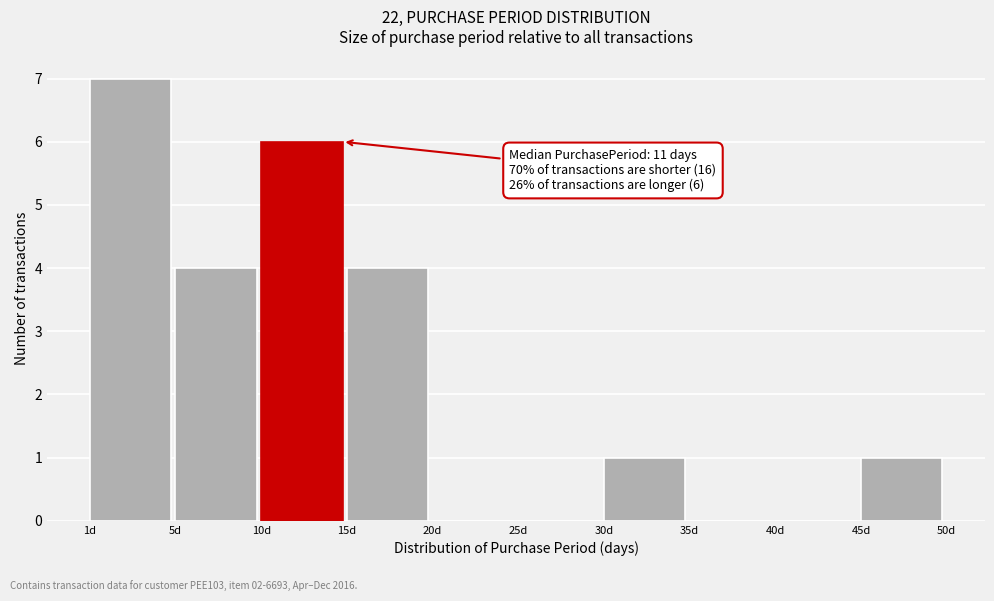

Reading left to right, extract all data points from this chart.

1d=7	5d=4	10d=6	15d=4	20d=0	25d=0	30d=1	35d=0	40d=0	45d=1